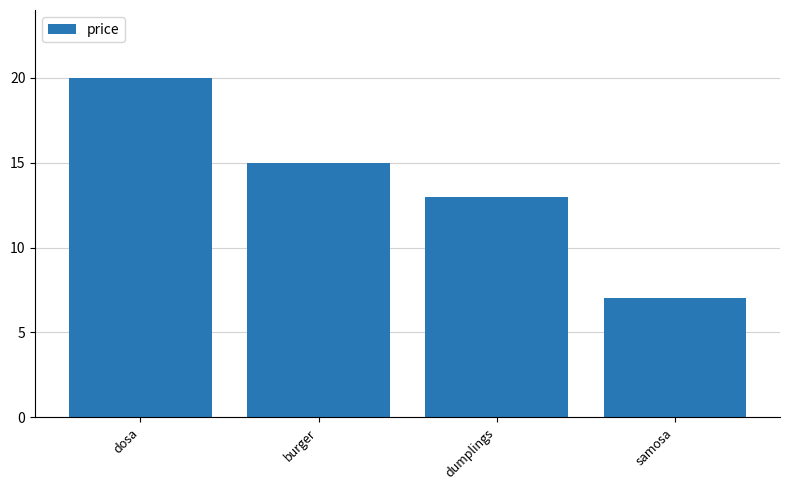

Approximately how many times larger is the value at dumplings compared to samosa?

1.9